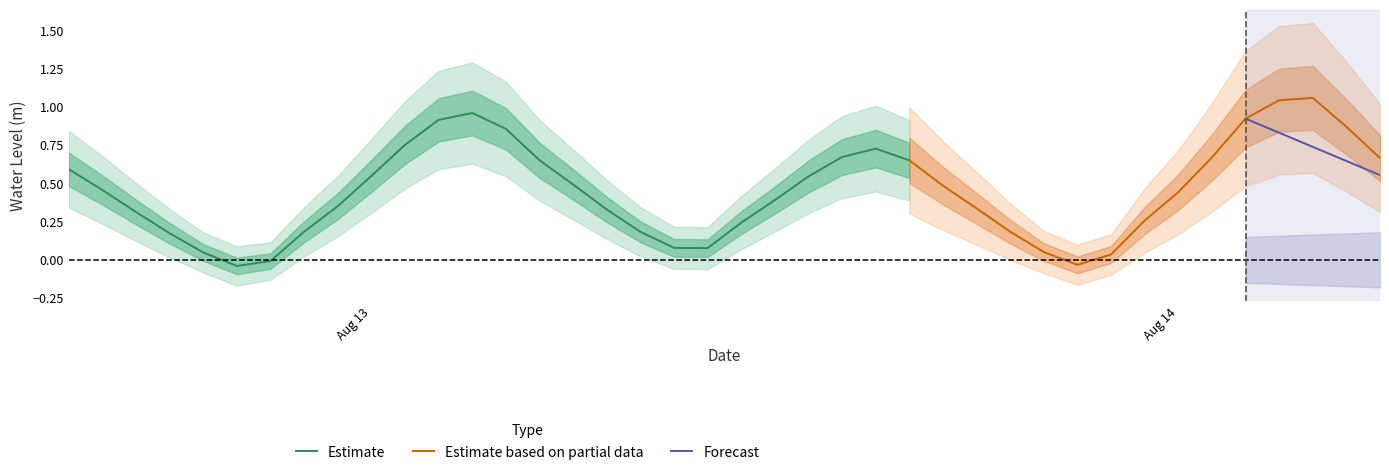

At which category does the data reach its first local valley?

2023-08-12 23:00:00